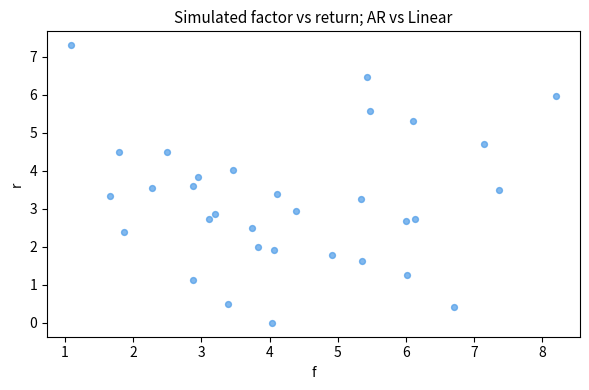

What is the range of X values (max minus min)?

7.1